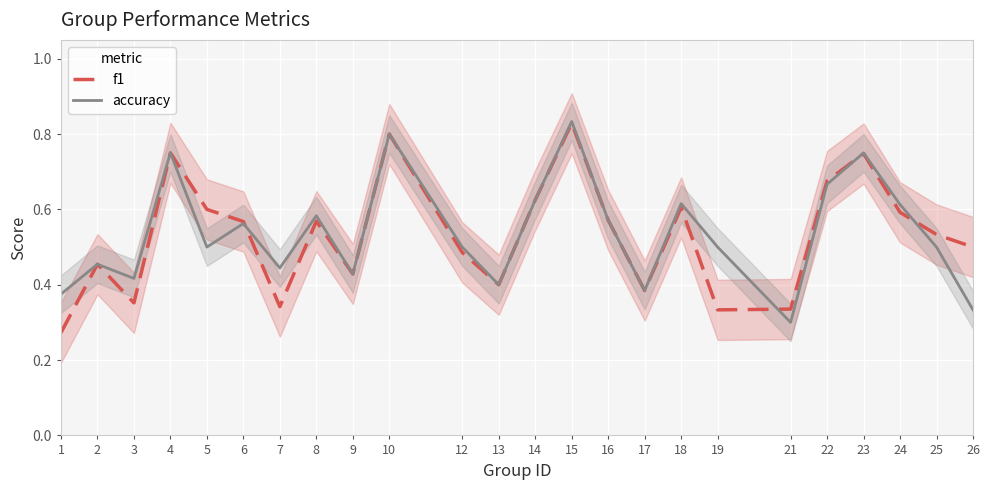

What is the maximum value for f1?

0.8